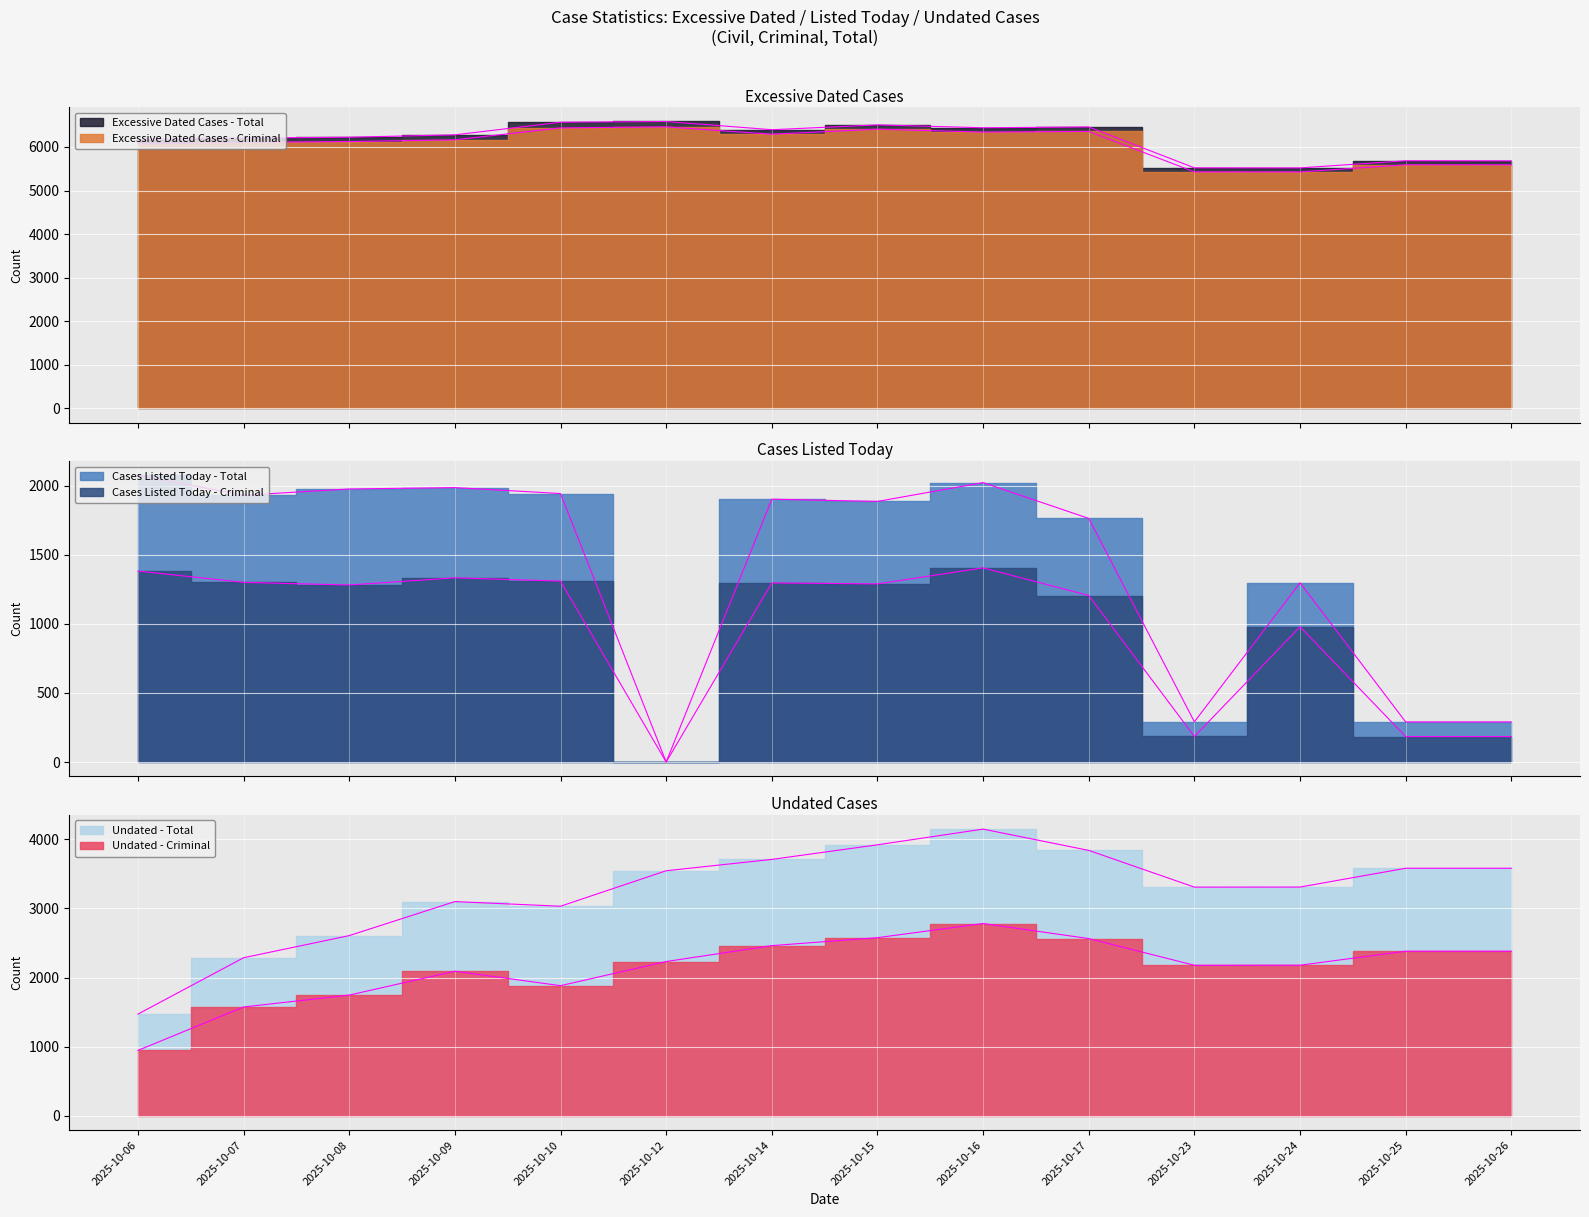

How many data points in Excessive Dated Cases - Total are less than 6278?

7